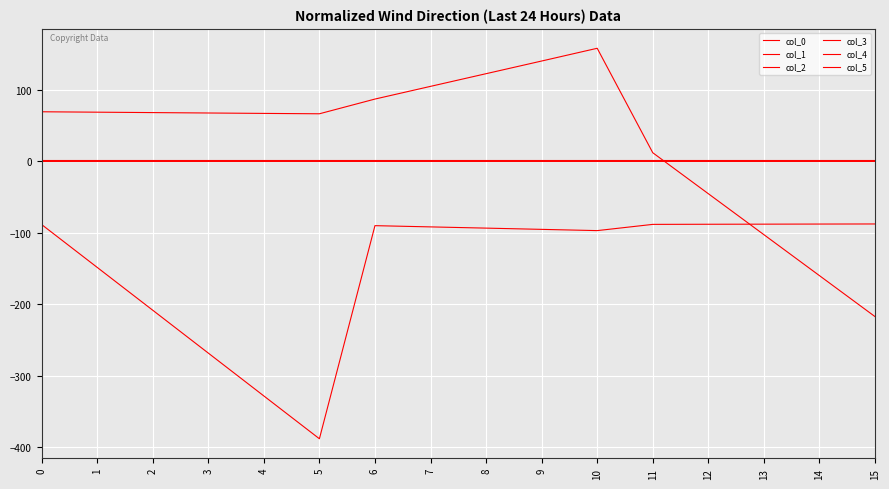

Does the chart display data point markers on the line(s)?

No